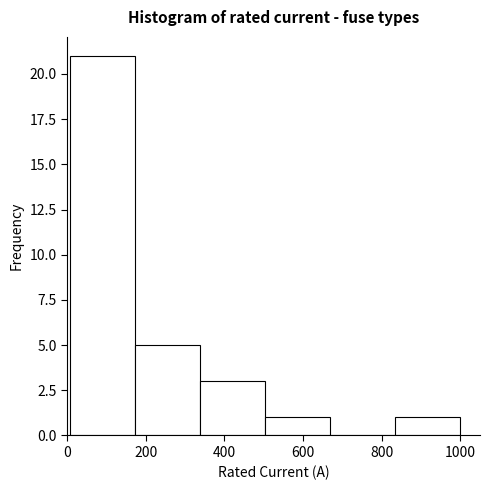

Reading left to right, transcribe this chart: for each bar, give the range it covers on the x-axis and its height. Neither the bar edges nor the heights are printed on the chart, so give them approximately, as read against the axes.

0 to 180: 21
180 to 340: 5
340 to 500: 3
500 to 660: 1
660 to 840: 0
840 to 1000: 1